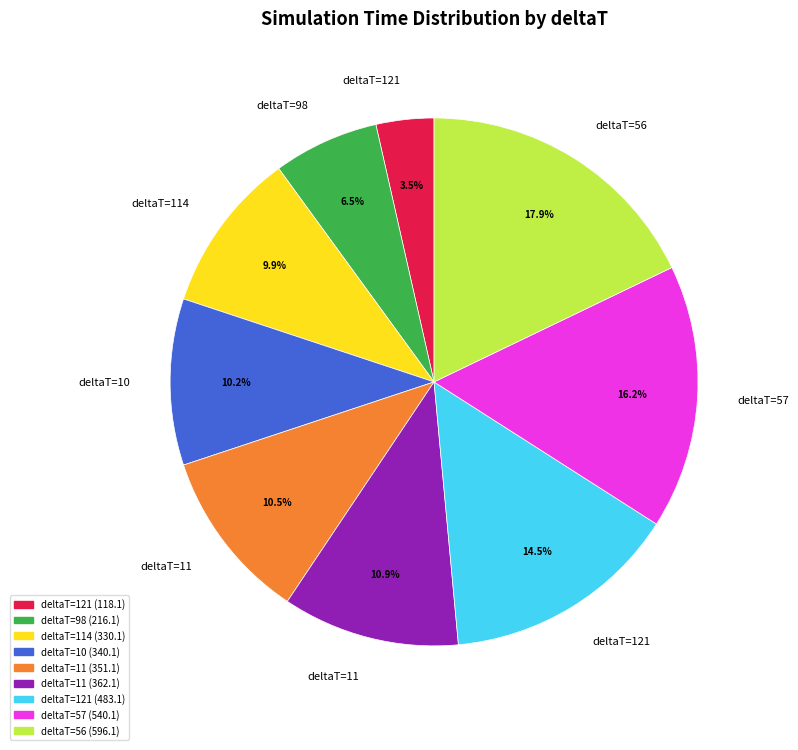

Is there a majority slice in this chart?

No